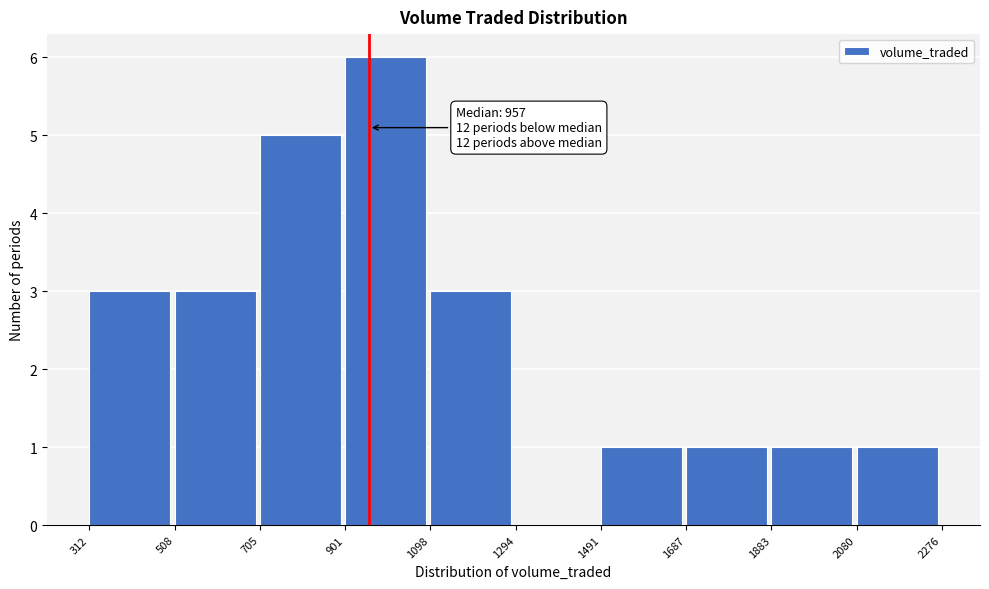

Which range on the x-axis has the tallest bar?

901 to 1098